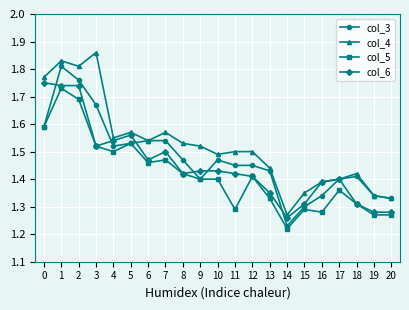

Is it true that col_6 equals 1.4 at 8?

True